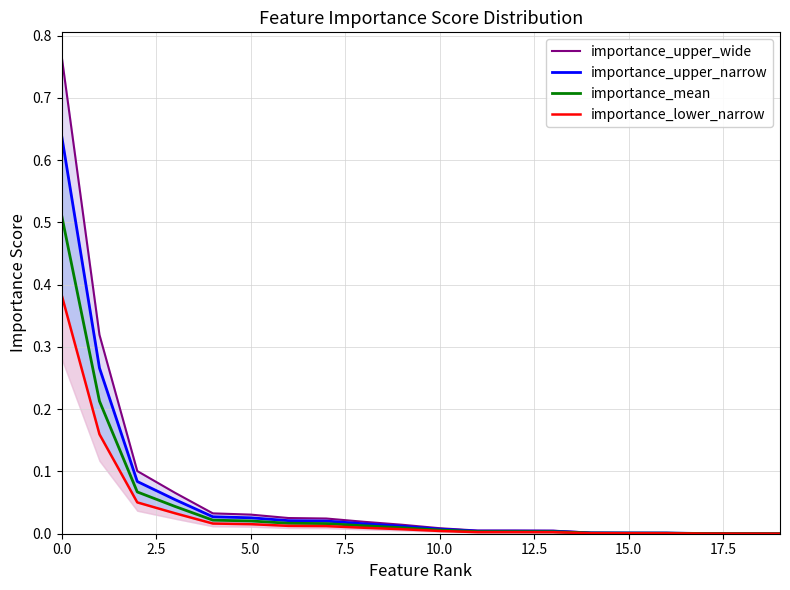

Which series has the largest total across all categories?

importance_upper_wide